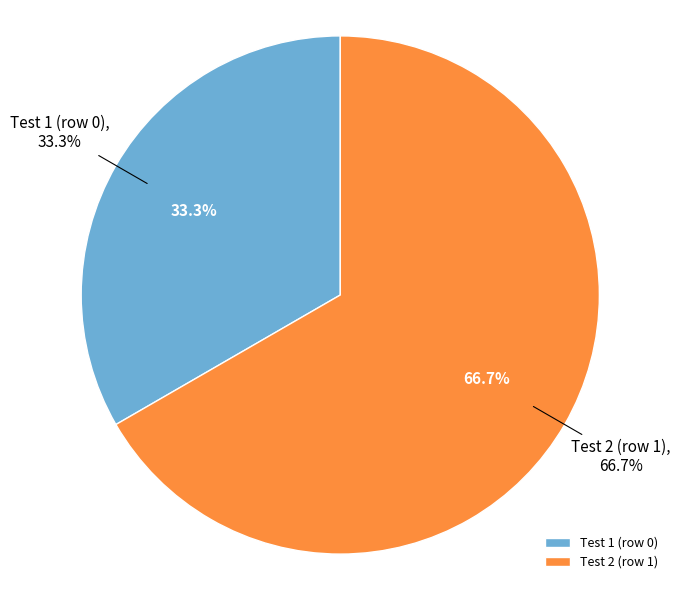

To the nearest percent, what is the combined percentage of Test 2 (row 1) and Test 1 (row 0)?

100%